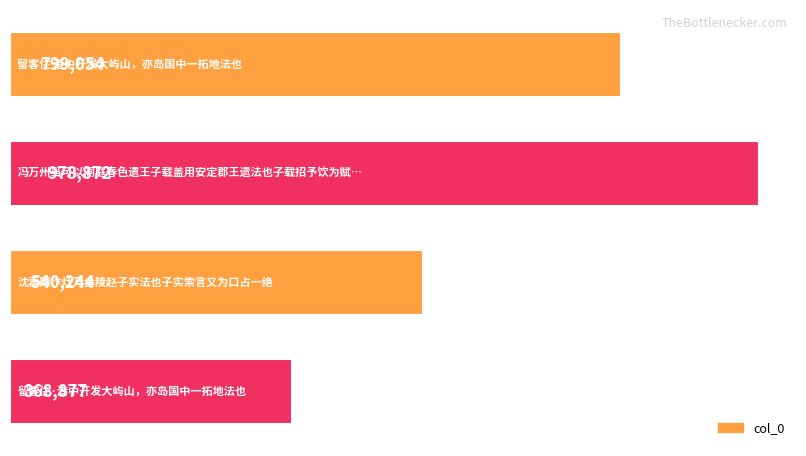

What is the minimum value shown in the chart?

368877